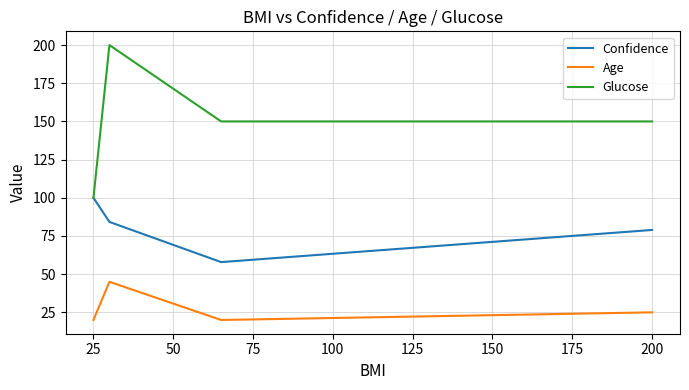

What is the minimum value for Age?

20.0